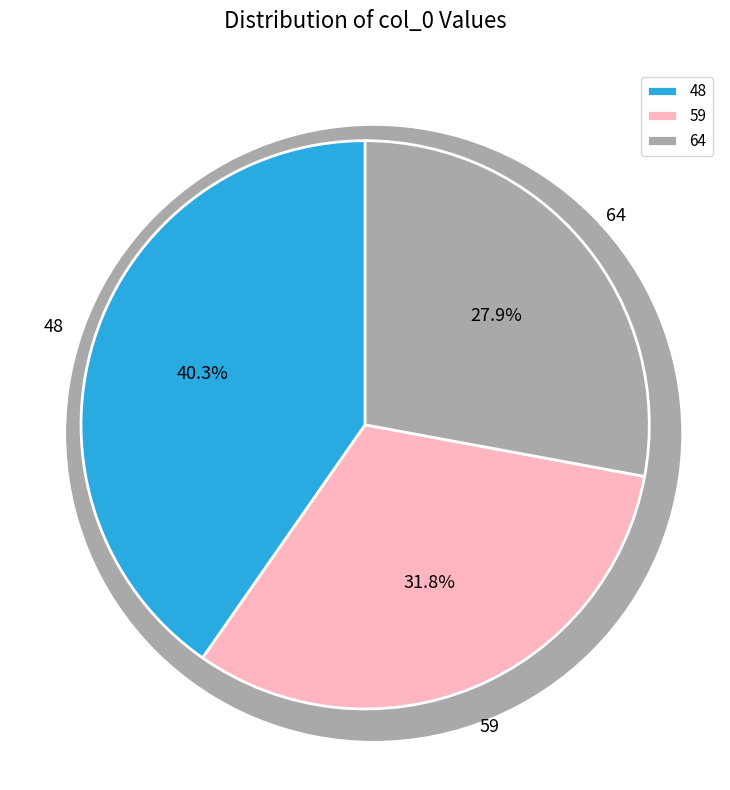

To the nearest percent, what portion does 48 represent?

40%